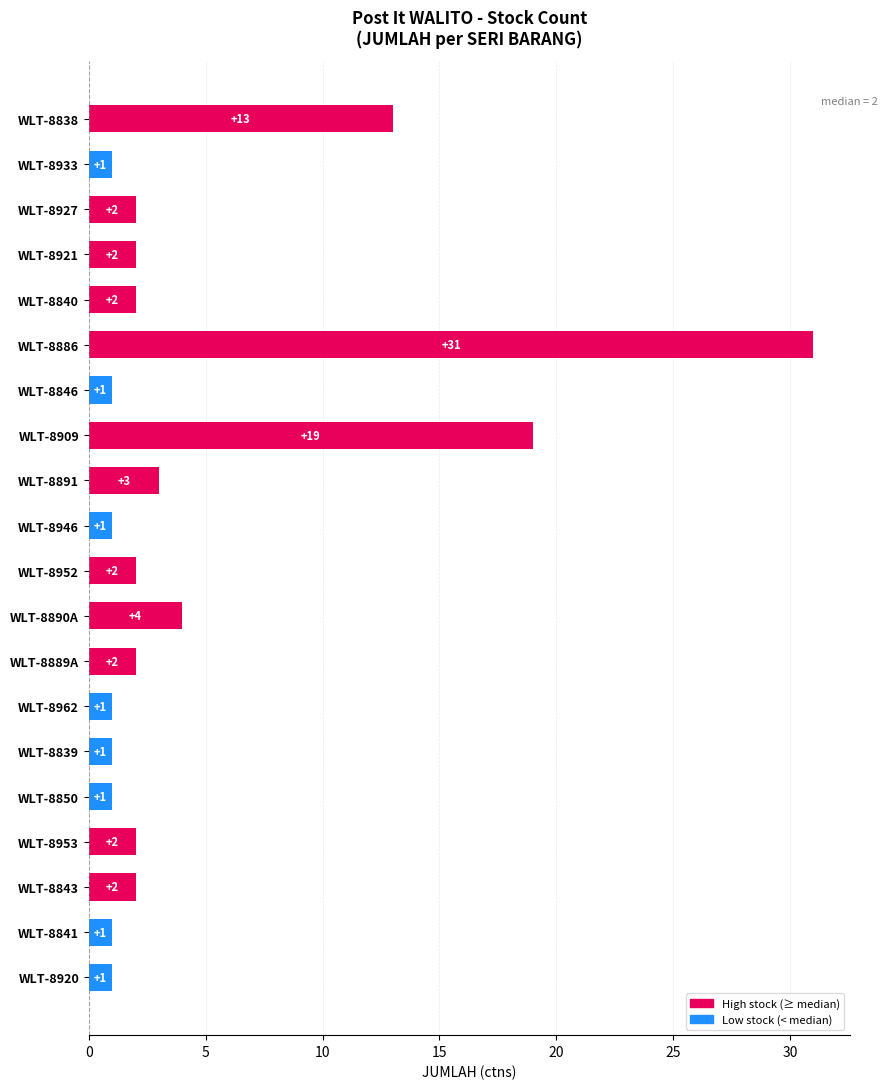

How many data points does each series have?

20